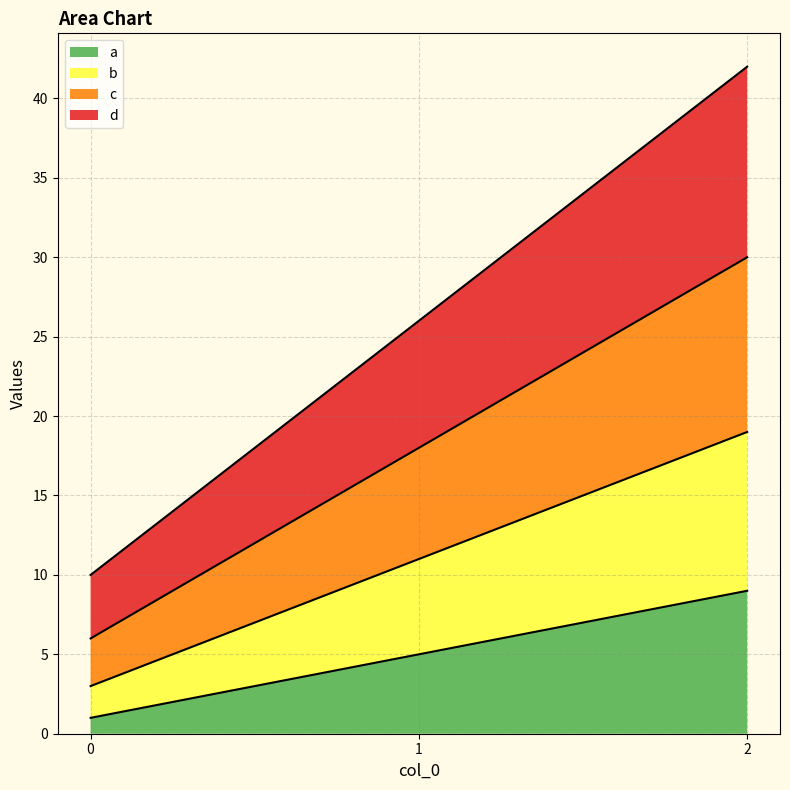

True or false: d has a value of 42 at 2.

True